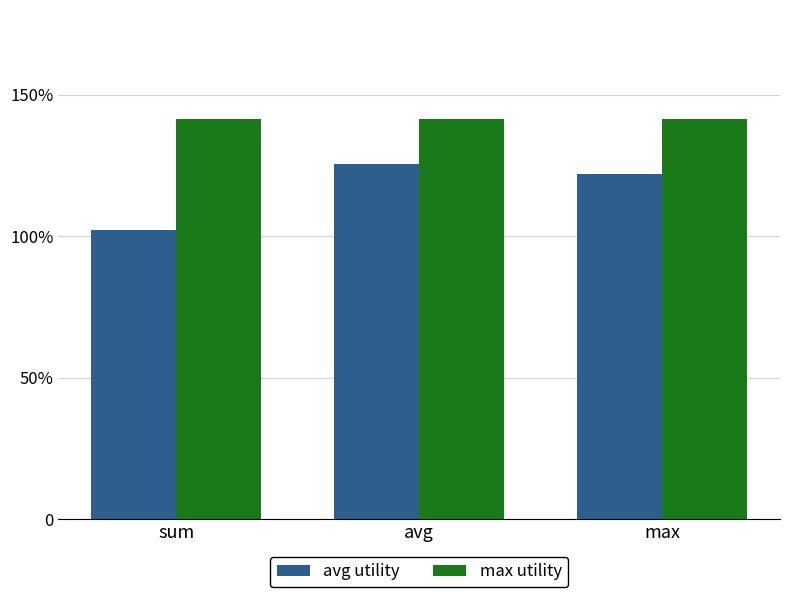

Is it true that max utility equals 0.5 at sum?

False